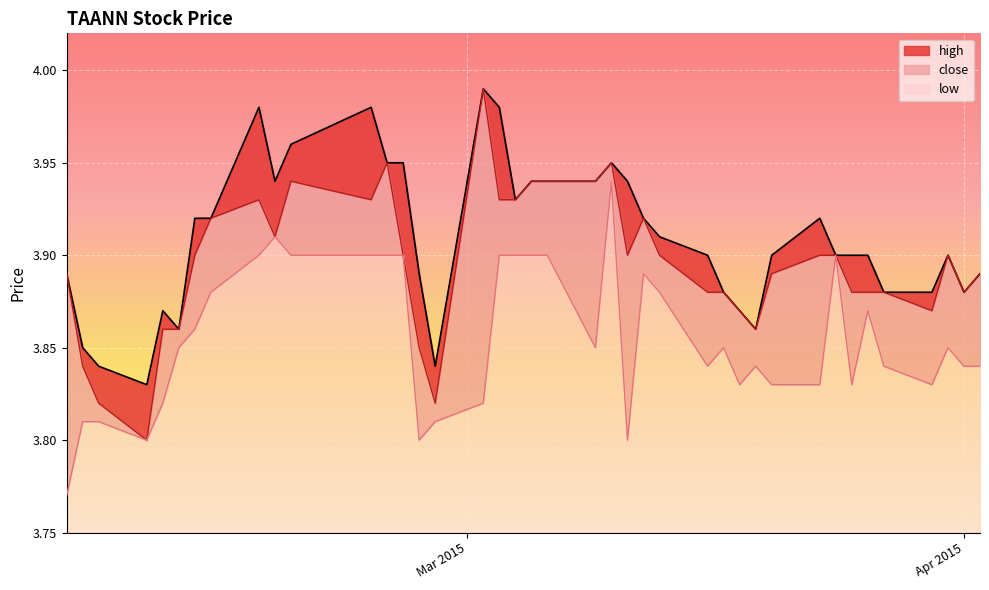

What is the spread (max minus min) of values at 1426464000000?

0.1